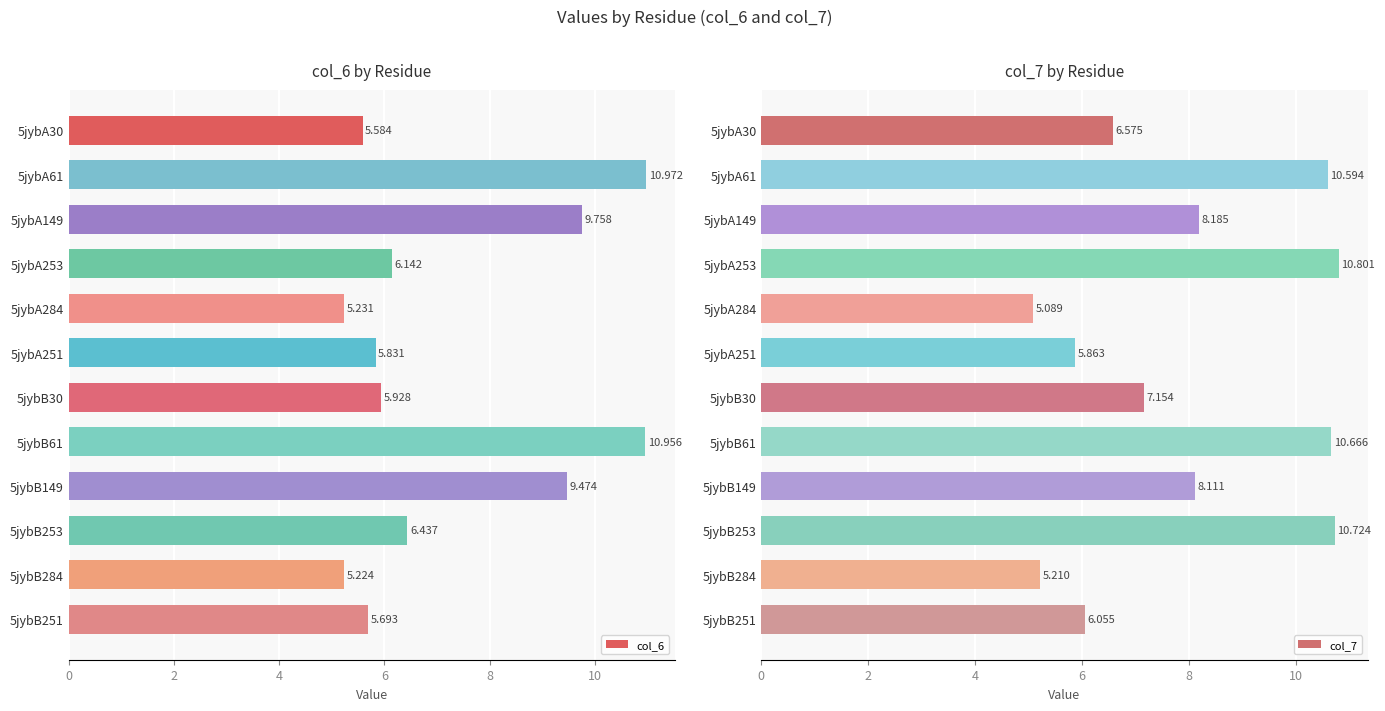

What is the difference between the maximum and minimum values in the col_7 series?

5.7